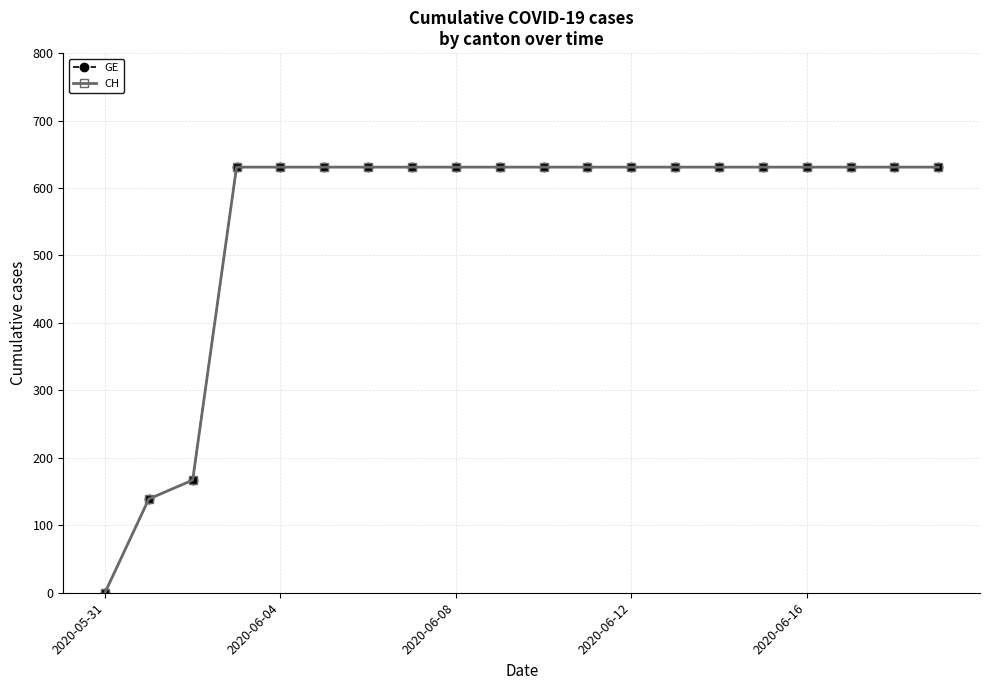

How many lines are shown in the chart?

2